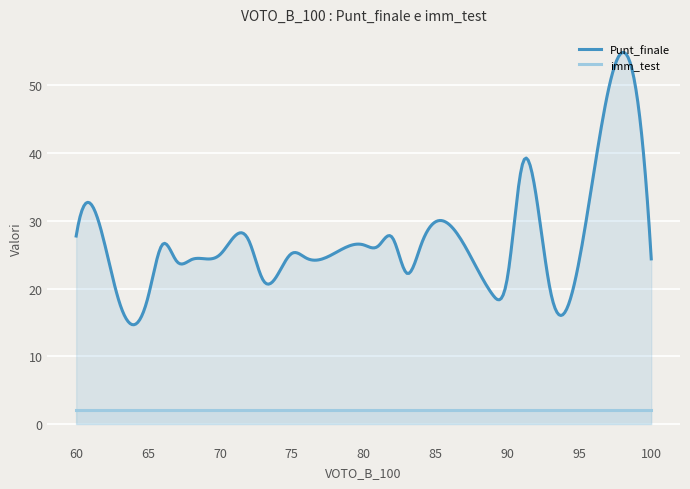

True or false: Punt_finale has a value of 41.0 at 24.

False